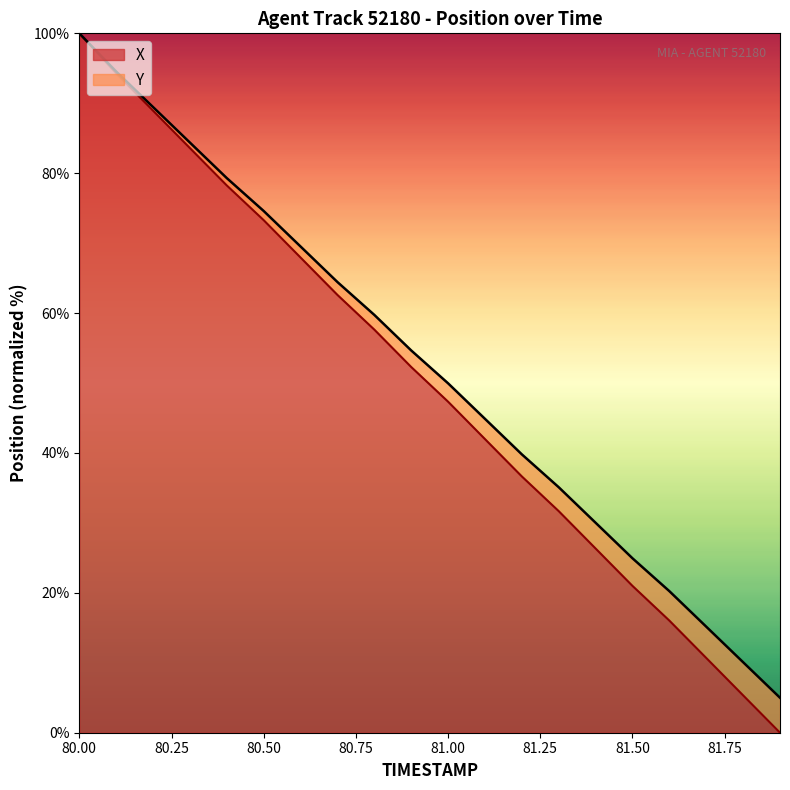

What is the spread (max minus min) of values at 80.1?

0.3